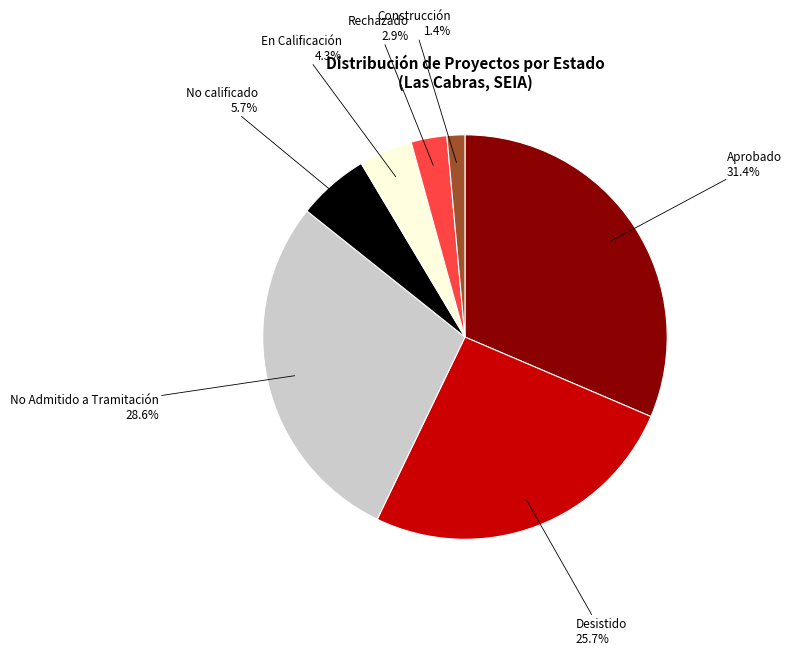

Is there any slice that represents more than half of the pie?

No